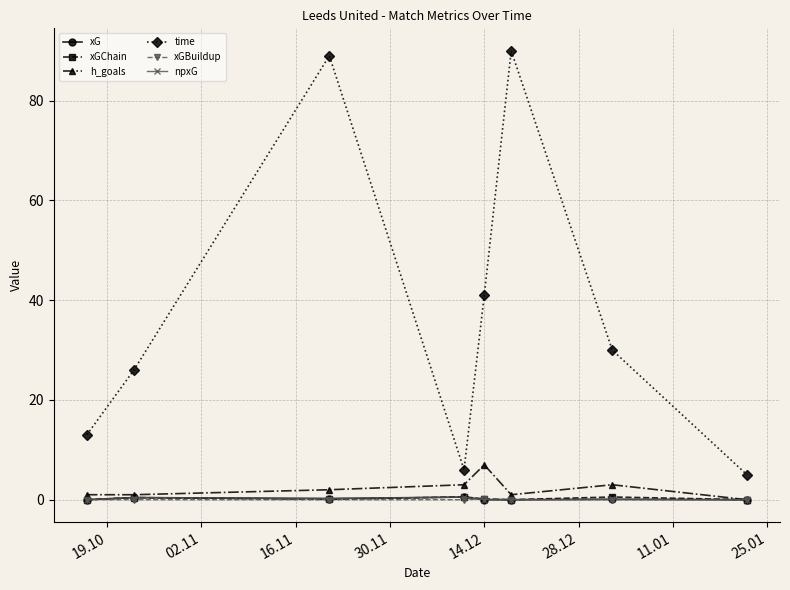

After their last crossing, which series has the higher values: xGChain or npxG?

xGChain